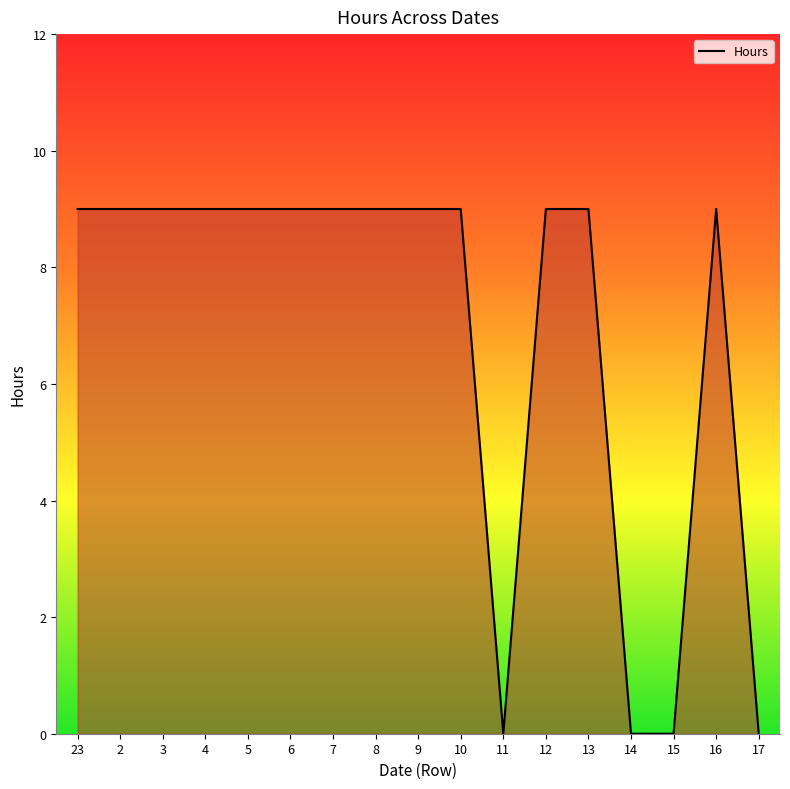

What position from the right is 12?

6